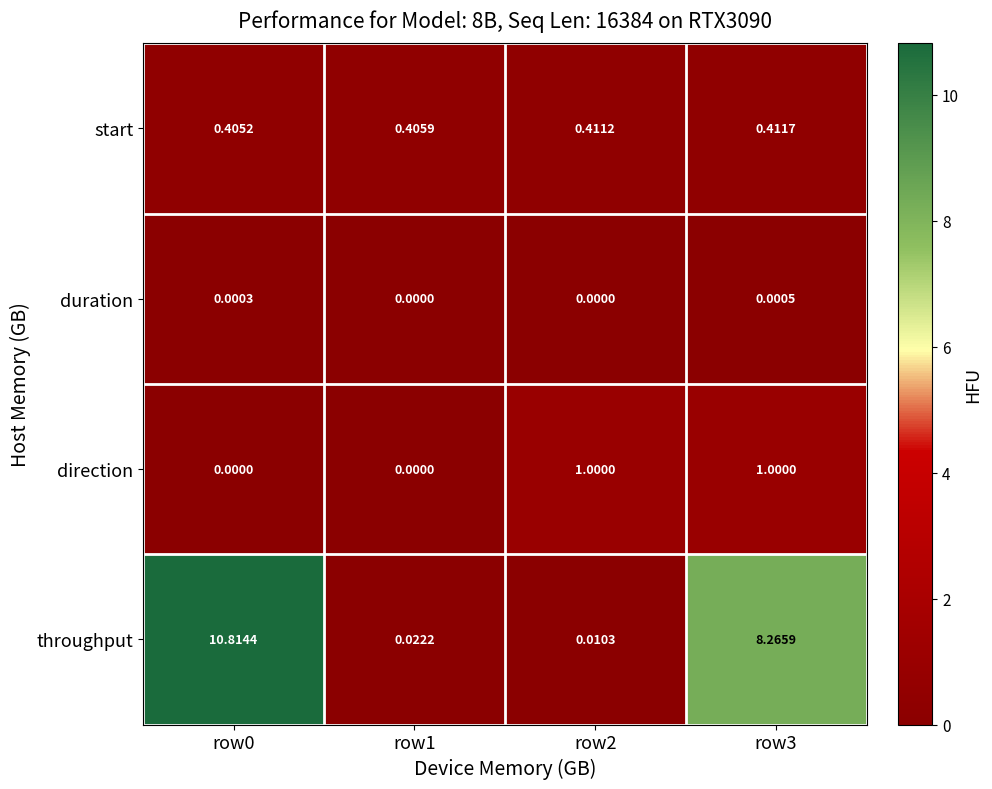

Which series has the largest total across all categories?

throughput